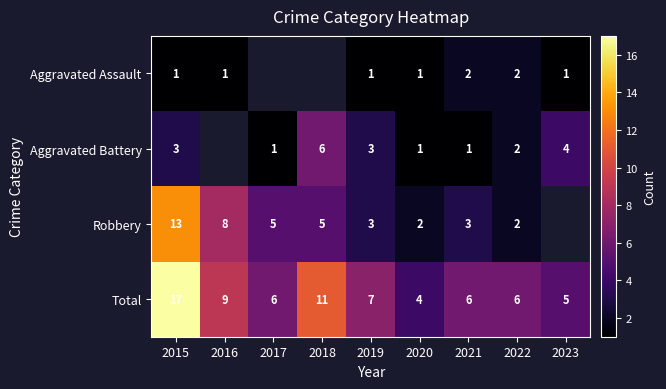

What is the spread (max minus min) of values at 2023?

4.0